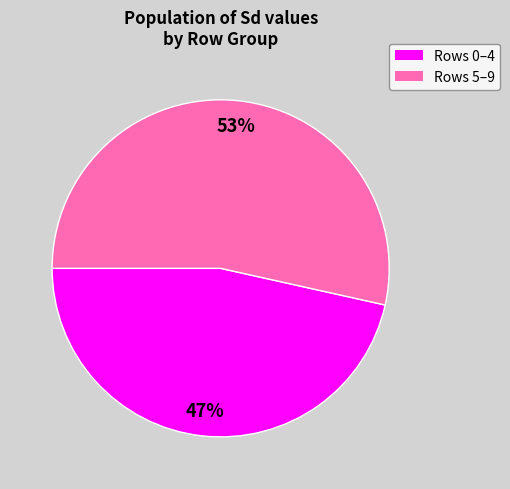

Is there any slice that represents more than half of the pie?

Yes